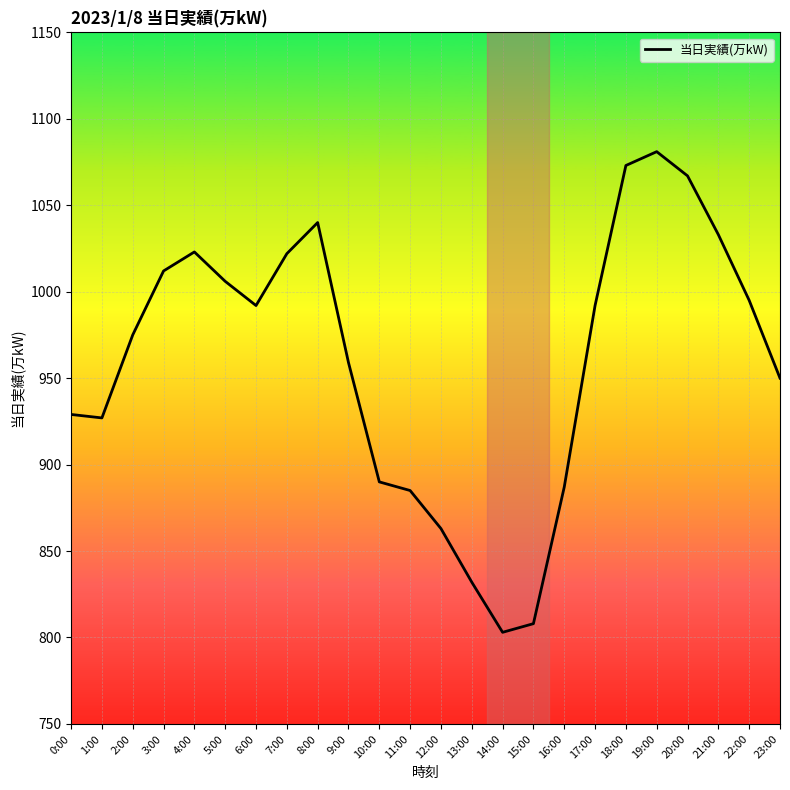

How many data points are less than 992?

12